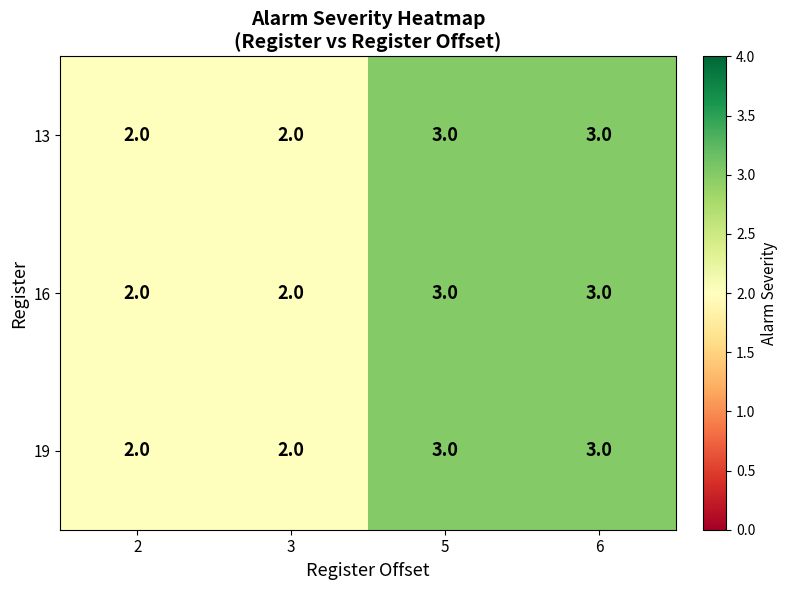

True or false: 13 has a value of 2 at 2.

True